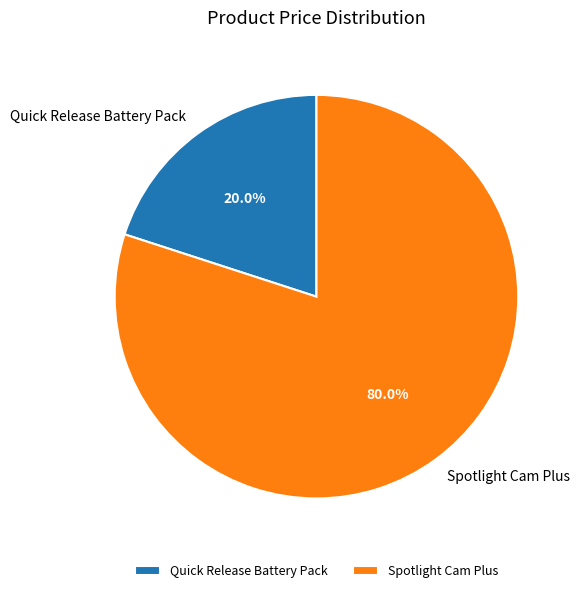

Which category accounts for the majority?

Spotlight Cam Plus